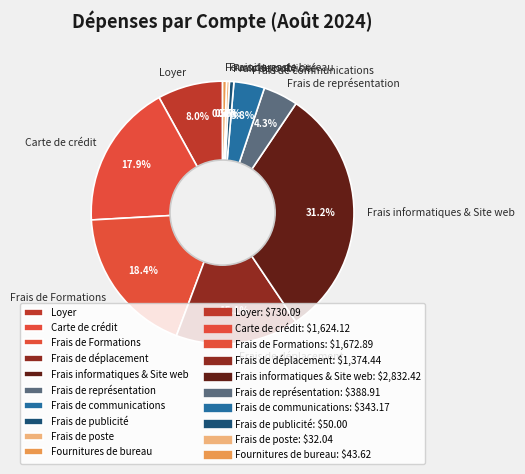

To the nearest percent, what is the combined percentage of Frais de déplacement and Loyer?

23%